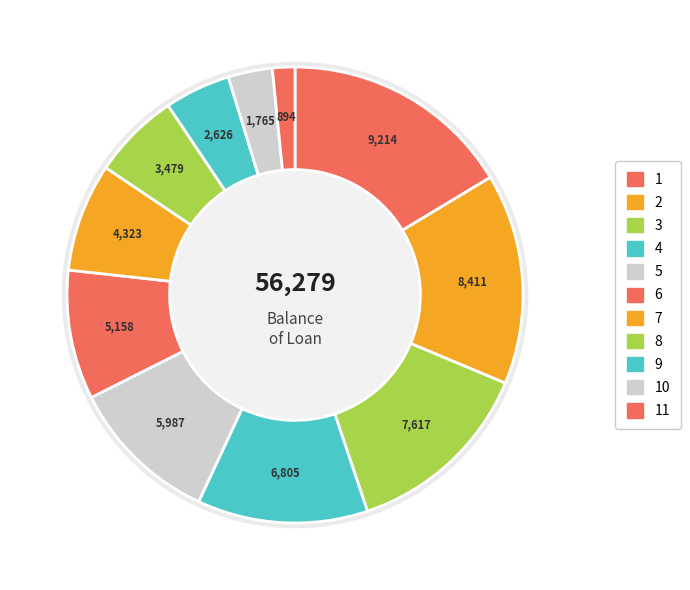

Is 12 the majority of the pie?

No